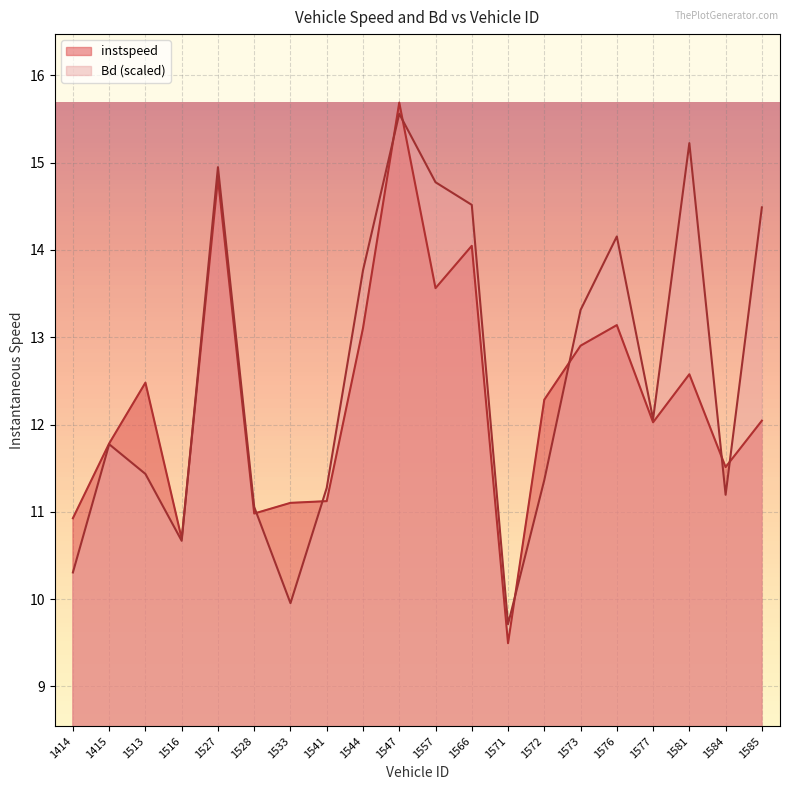

Reading left to right, list all the values displayed in this chart.

instspeed: 10.9	11.8	12.5	10.7	14.8	11.0	11.1	11.1	13.1	15.7	13.6	14.0	9.5	12.3	12.9	13.1	12.0	12.6	11.5	12.0
Bd: 10.3	11.8	11.4	10.7	14.9	11.1	10.0	11.3	13.8	15.6	14.8	14.5	9.7	11.4	13.3	14.2	12.1	15.2	11.2	14.5